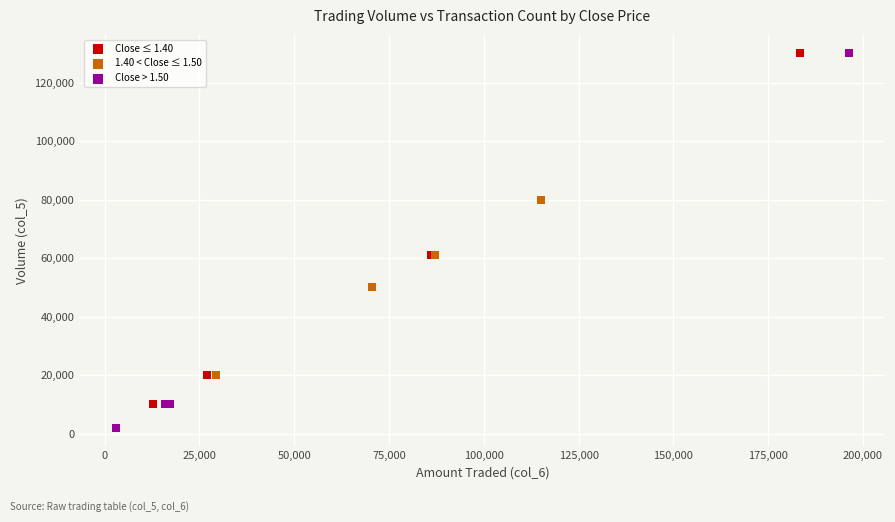

Which series has the widest spread of Y values?

Close > 1.50